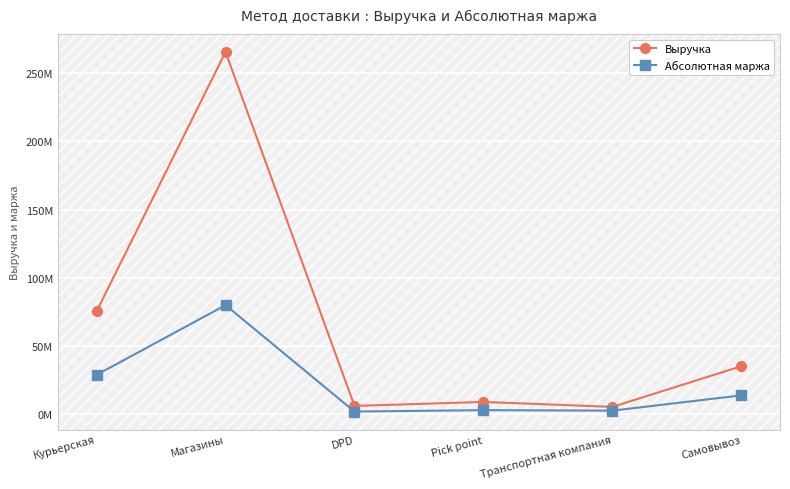

List the series in order of their overall mean, highest first.

Выручка, Абсолютная маржа